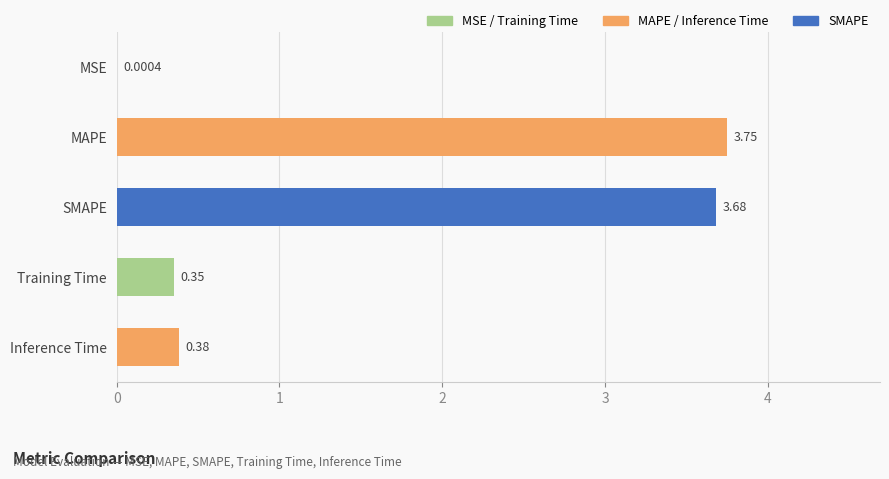

What is the sum of all values?

8.2